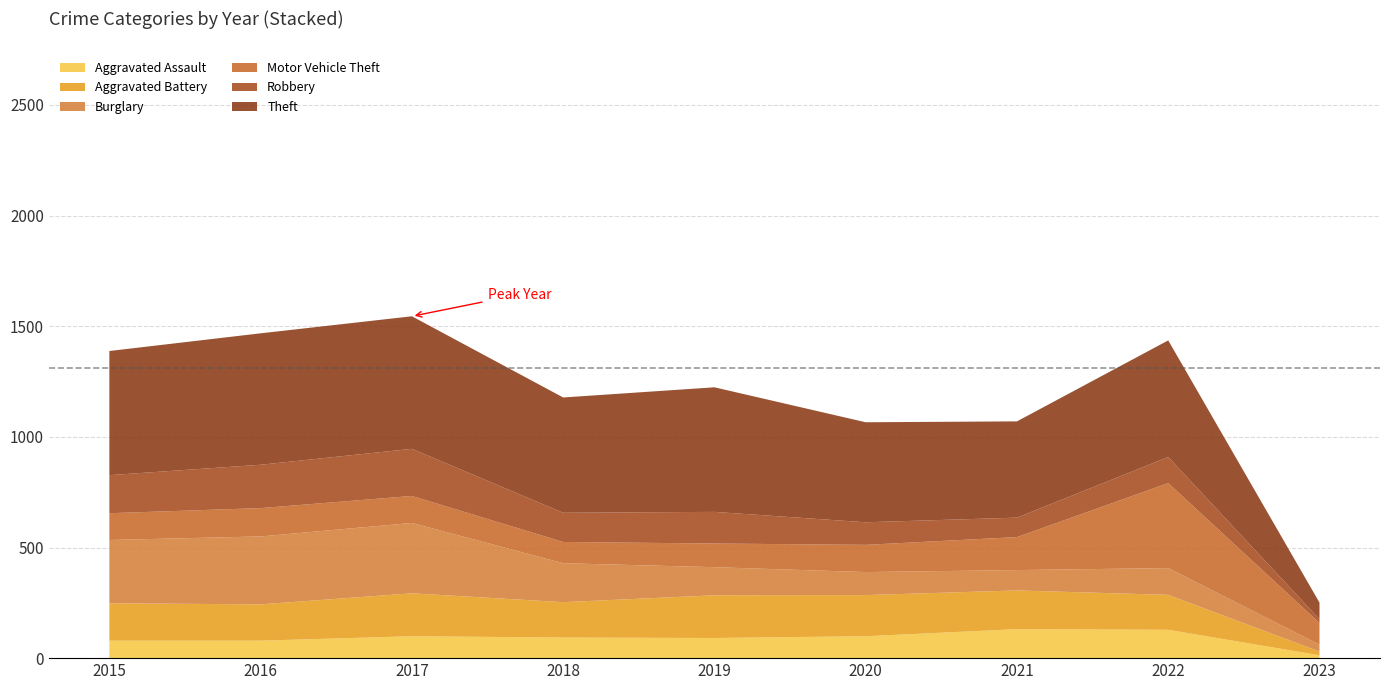

Reading left to right, list all the values displayed in this chart.

Aggravated Assault: 2015=79	2016=79	2017=99	2018=93	2019=91	2020=99	2021=131	2022=128	2023=13
Aggravated Battery: 2015=169	2016=164	2017=194	2018=160	2019=193	2020=186	2021=175	2022=158	2023=17
Burglary: 2015=286	2016=307	2017=318	2018=176	2019=127	2020=104	2021=92	2022=121	2023=31
Motor Vehicle Theft: 2015=121	2016=128	2017=122	2018=96	2019=107	2020=123	2021=149	2022=384	2023=98
Robbery: 2015=172	2016=196	2017=213	2018=132	2019=143	2020=102	2021=88	2022=118	2023=17
Theft: 2015=561	2016=594	2017=599	2018=521	2019=563	2020=452	2021=435	2022=527	2023=75